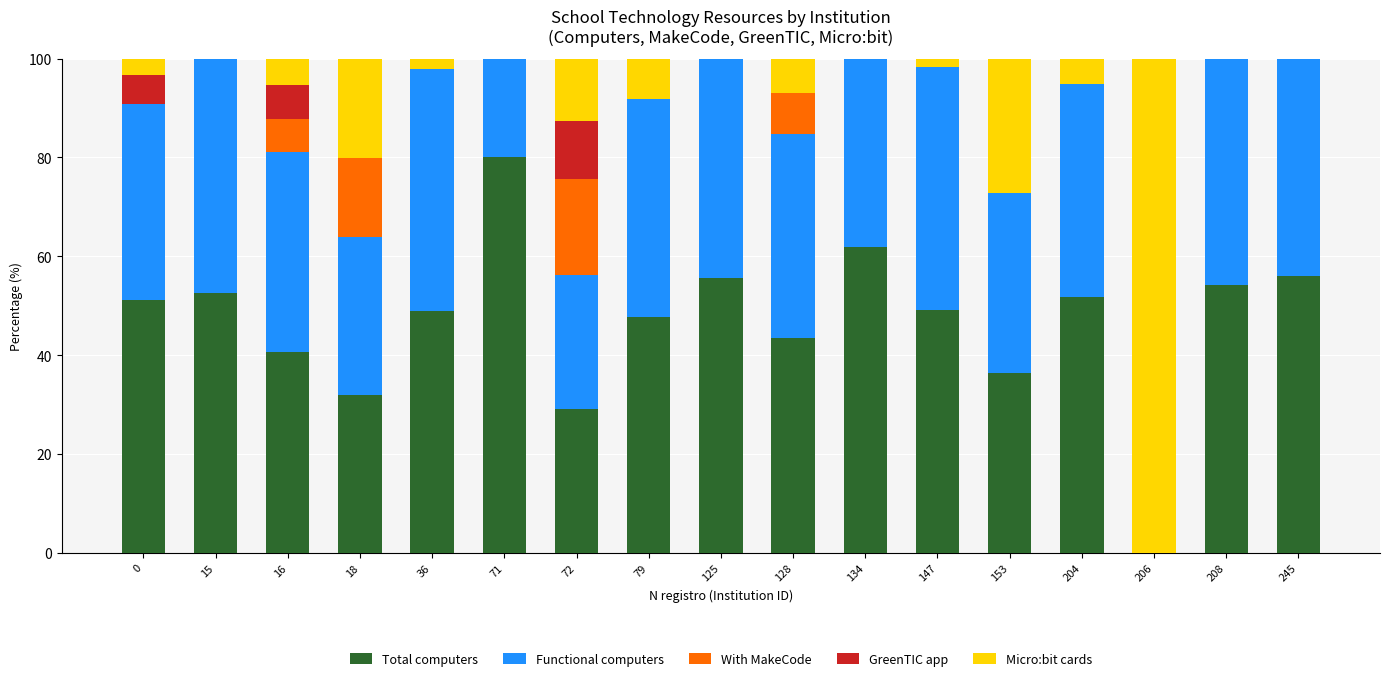

The Total computers series shows 49.0 at 36. True or false?

True